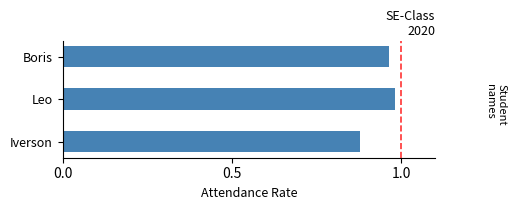

Between Iverson and Boris, which is larger?

Boris